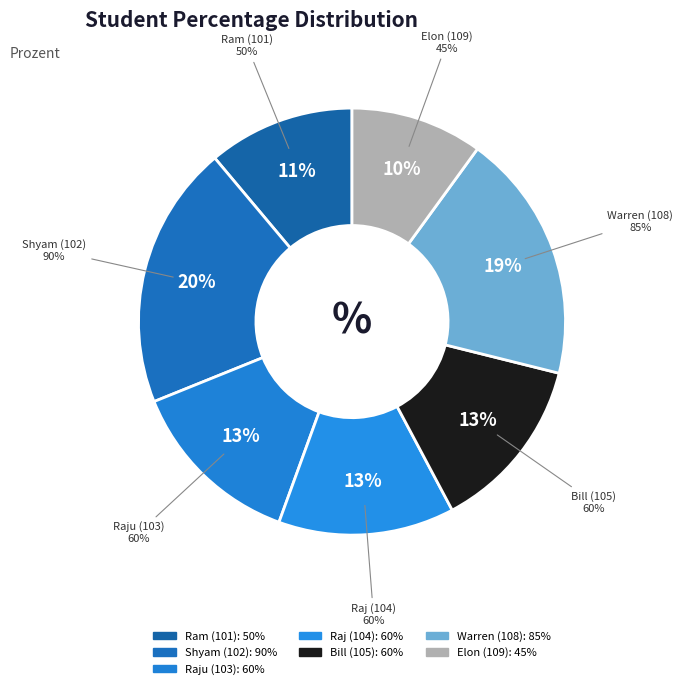

How many slices are in this pie chart?

7